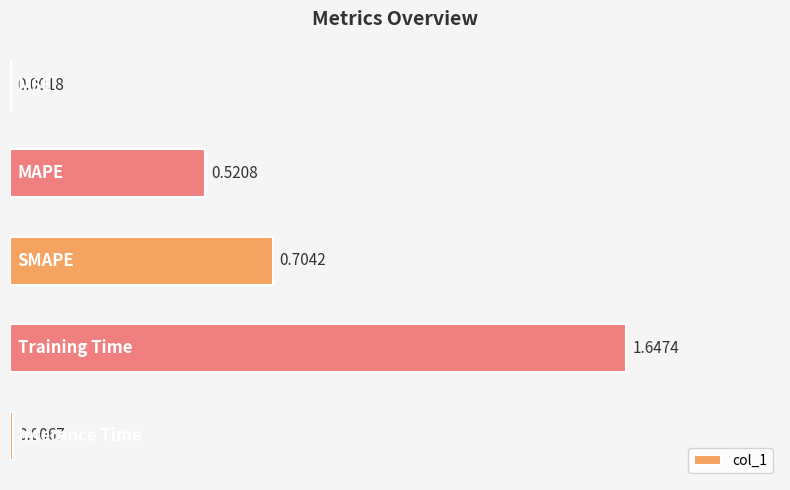

What is the sum of all values?

2.9